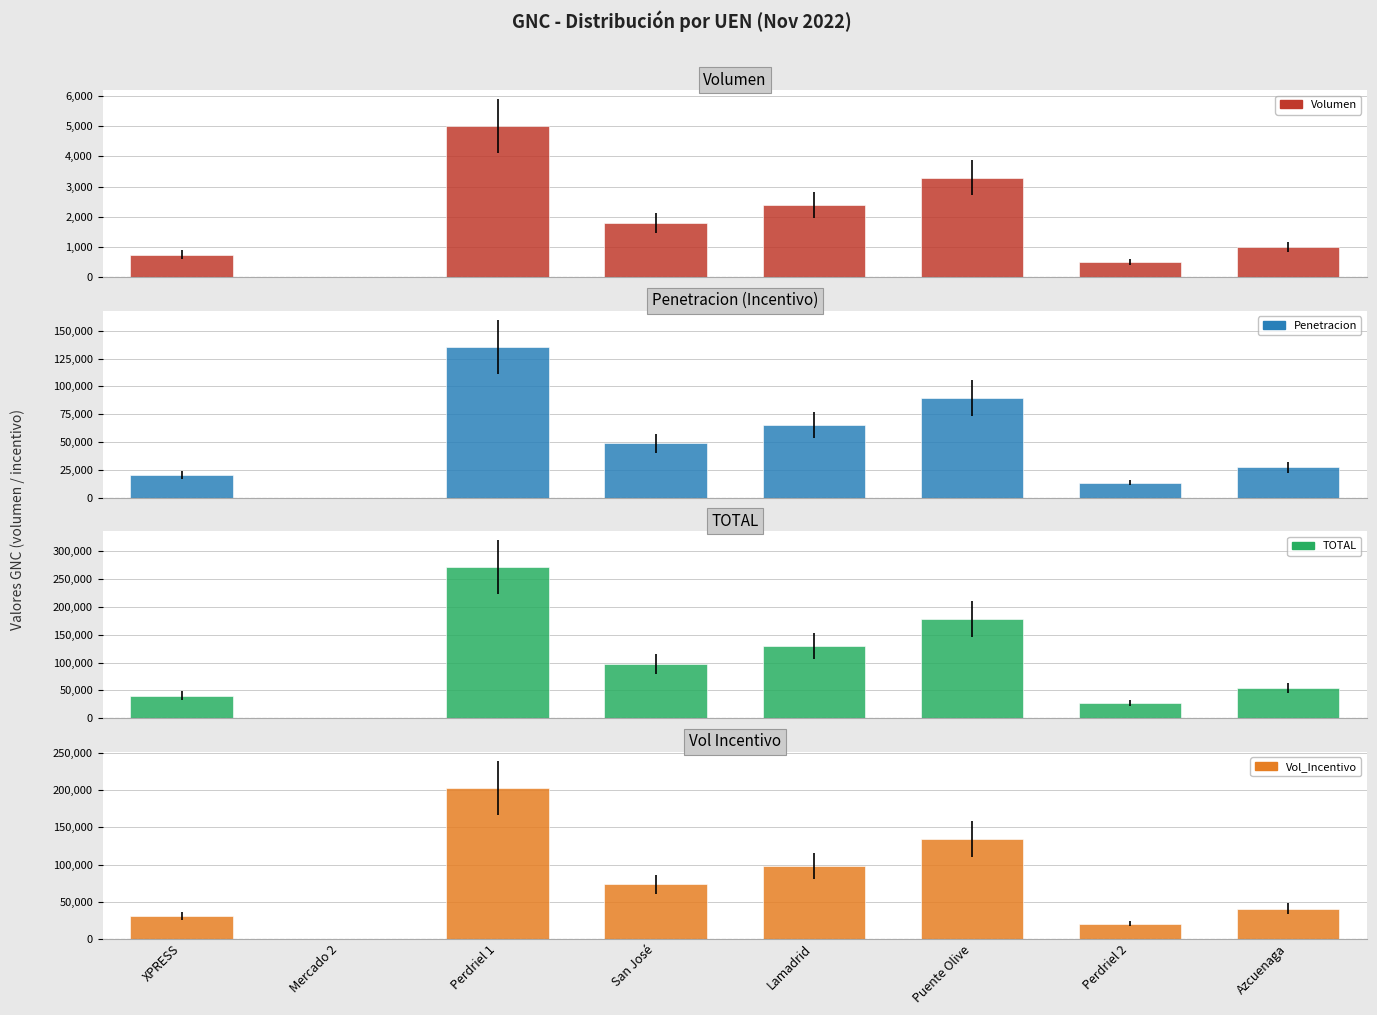

Reading right to left, transcribe all the data shown in this chart.

Volumen: Azcuenaga=1000.0	Perdriel 2=500.0	Puente Olive=3300.0	Lamadrid=2400.0	San José=1800.0	Perdriel 1=5000.0	Mercado 2=0.0	XPRESS=750.0
Penetracion: Azcuenaga=27118.6	Perdriel 2=13559.3	Puente Olive=89491.5	Lamadrid=65084.8	San José=48813.6	Perdriel 1=135593.2	Mercado 2=0.0	XPRESS=20339.0
TOTAL: Azcuenaga=54237.3	Perdriel 2=27118.6	Puente Olive=178983.0	Lamadrid=130169.5	San José=97627.1	Perdriel 1=271186.4	Mercado 2=0.0	XPRESS=40678.0
Vol_Incentivo: Azcuenaga=40678.0	Perdriel 2=20339.0	Puente Olive=134237.3	Lamadrid=97627.1	San José=73220.3	Perdriel 1=203389.8	Mercado 2=0.0	XPRESS=30508.5